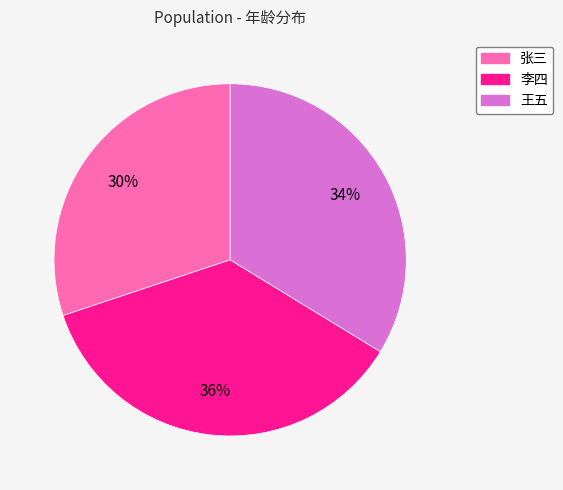

Which category has the biggest portion of the pie?

李四